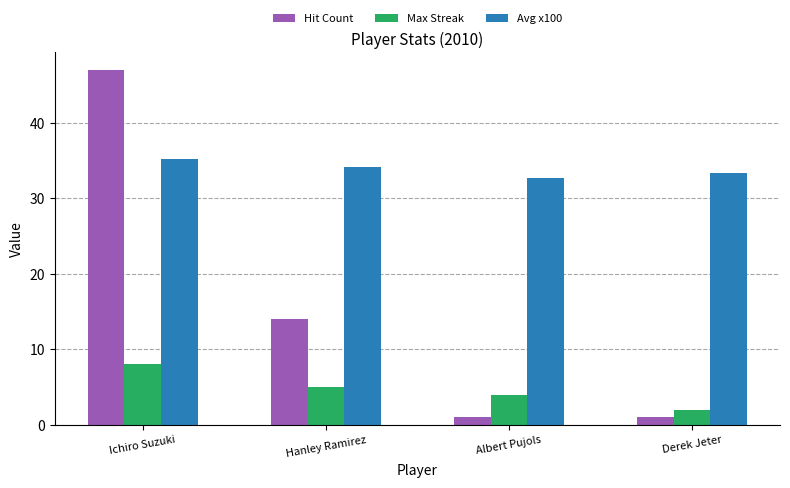

What is the difference between the highest and lowest values at Hanley Ramirez?

29.2